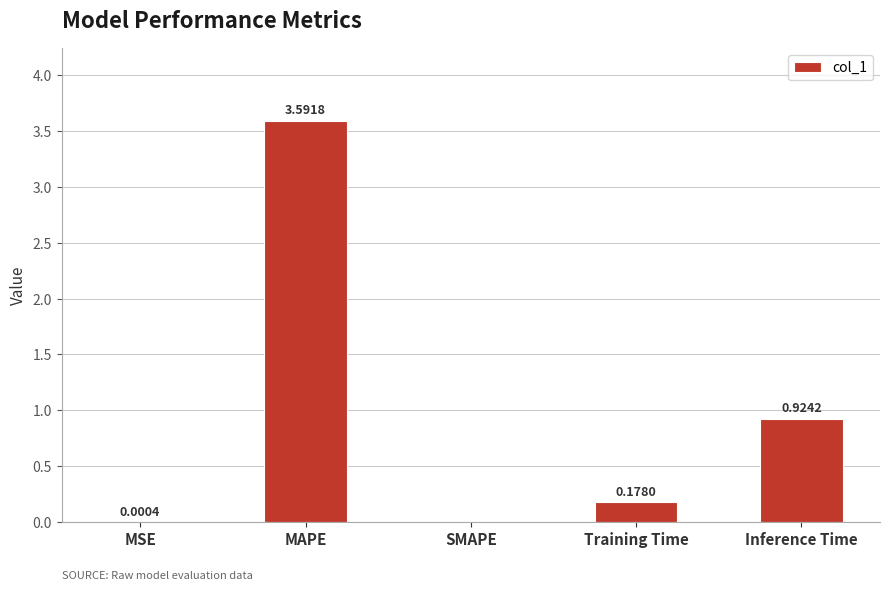

What is the sum of all values?

4.7